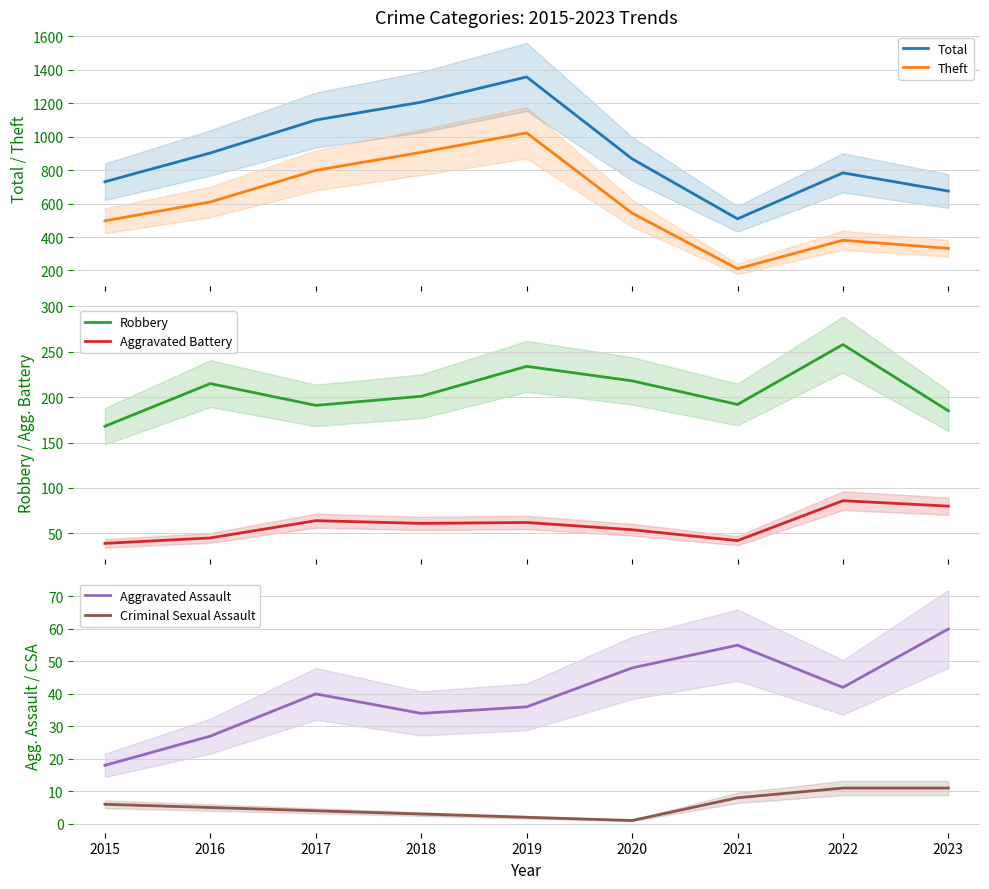

What is the value of the Total point at the 9th from the left?

675